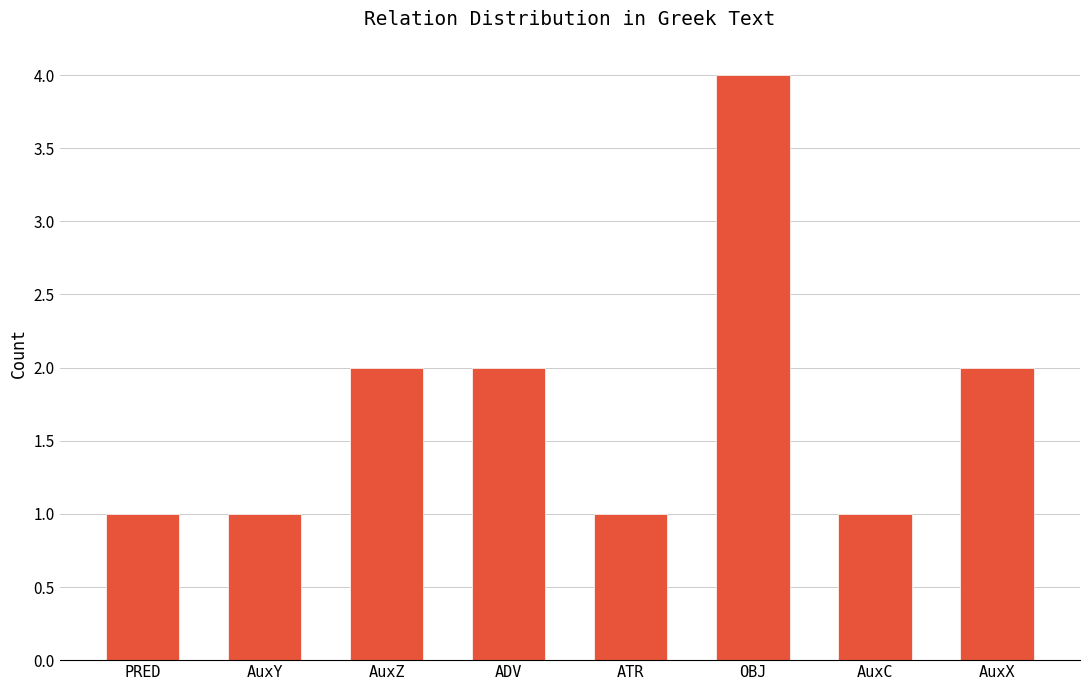

How many data points are less than 2?

4